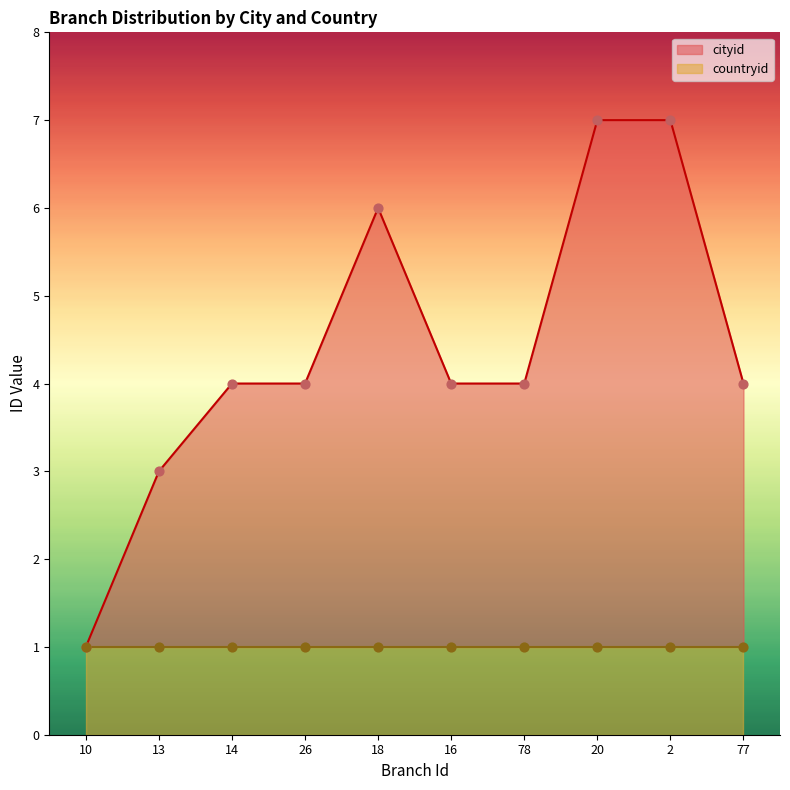

Between 2 and 14, which is larger?

2